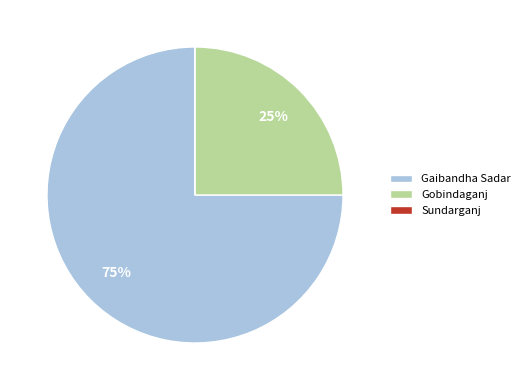

Combined, do Gobindaganj and Gaibandha Sadar account for over 50%?

Yes